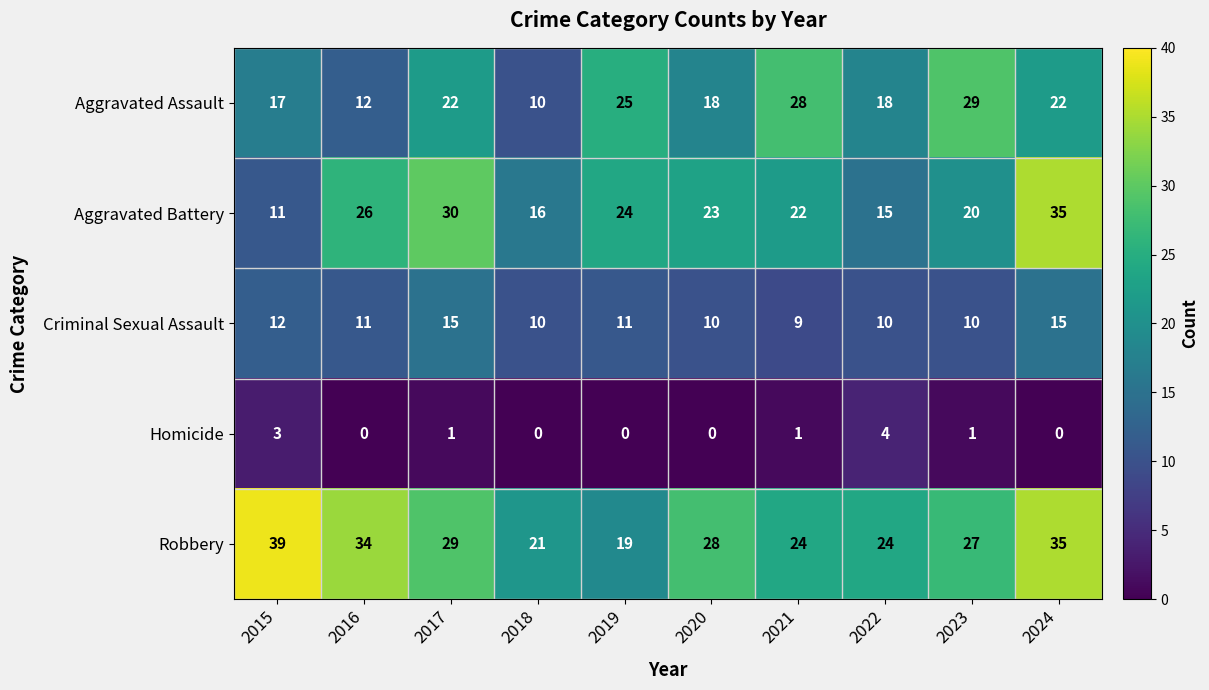

Rank the series by their maximum value, from highest to lowest.

Robbery, Aggravated Battery, Aggravated Assault, Criminal Sexual Assault, Homicide